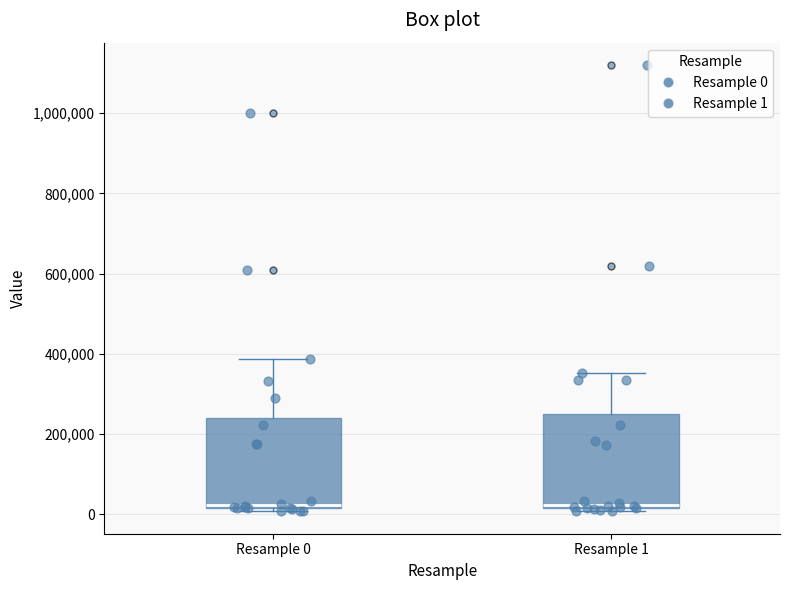

Reading left to right, read every box against the y-axis: the position of its median line, the range the box covers, and the ends of its whiskers. The values are not printed on the chart, so give them approximately, as read against the axis.

Resample 0: median 20000 (just above the box's lower edge), box 20000 to 240000, whiskers 0 to 380000
Resample 1: median 20000 (just above the box's lower edge), box 20000 to 260000, whiskers 0 to 360000